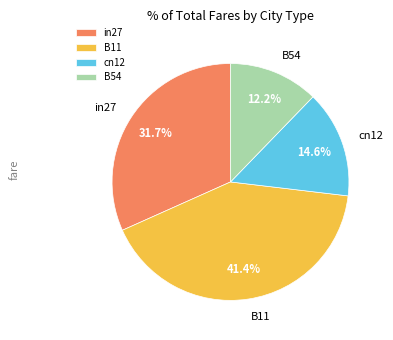

To the nearest percent, what portion does in27 represent?

32%